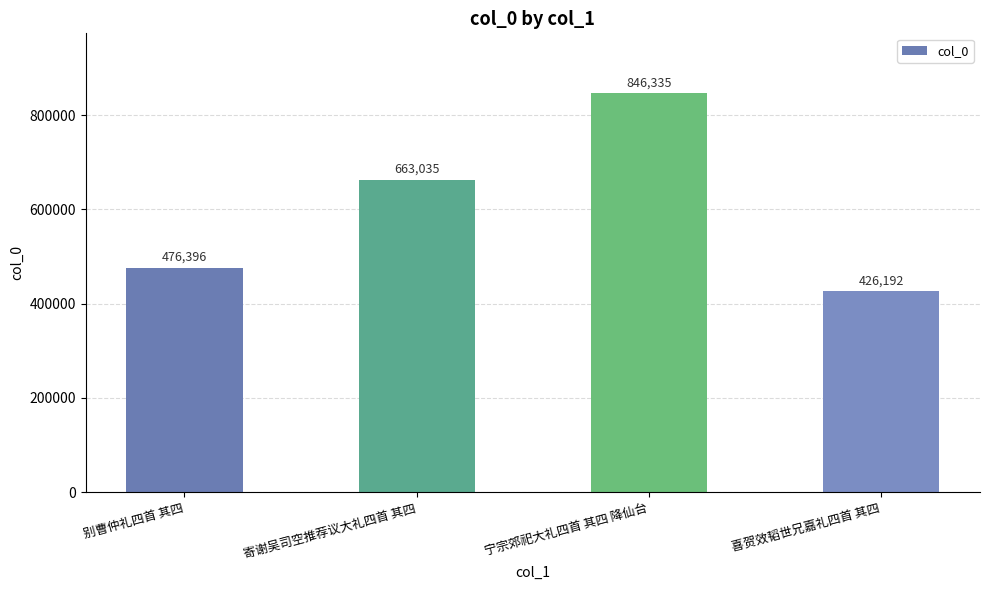

What is the average value?

602990